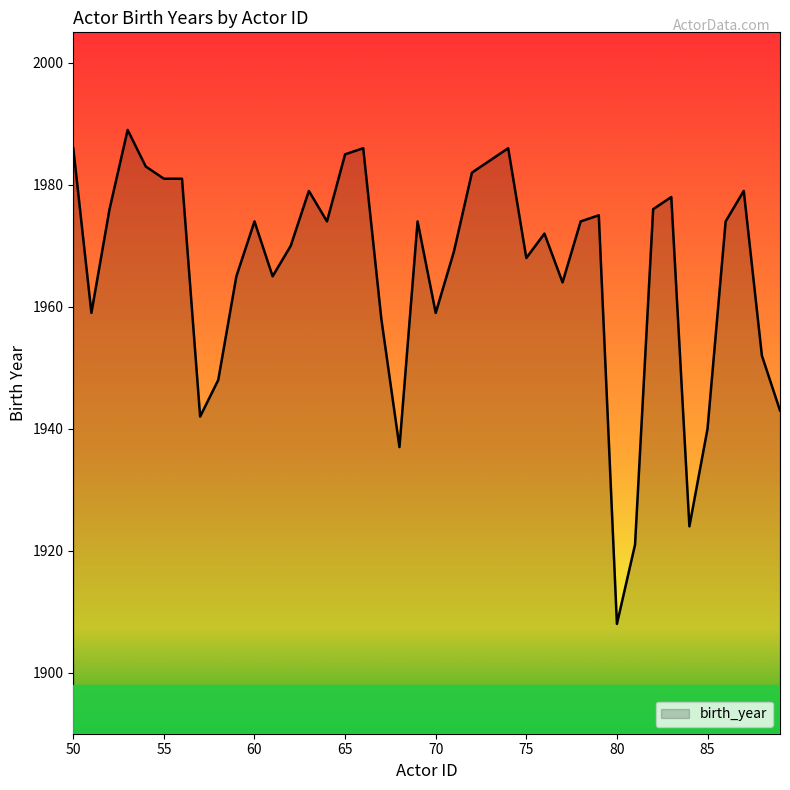

What is the minimum value shown in the chart?

1908